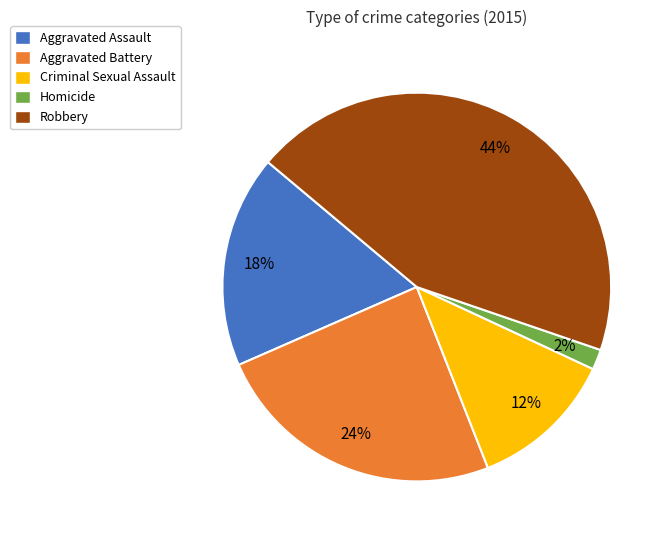

Is there a majority slice in this chart?

No